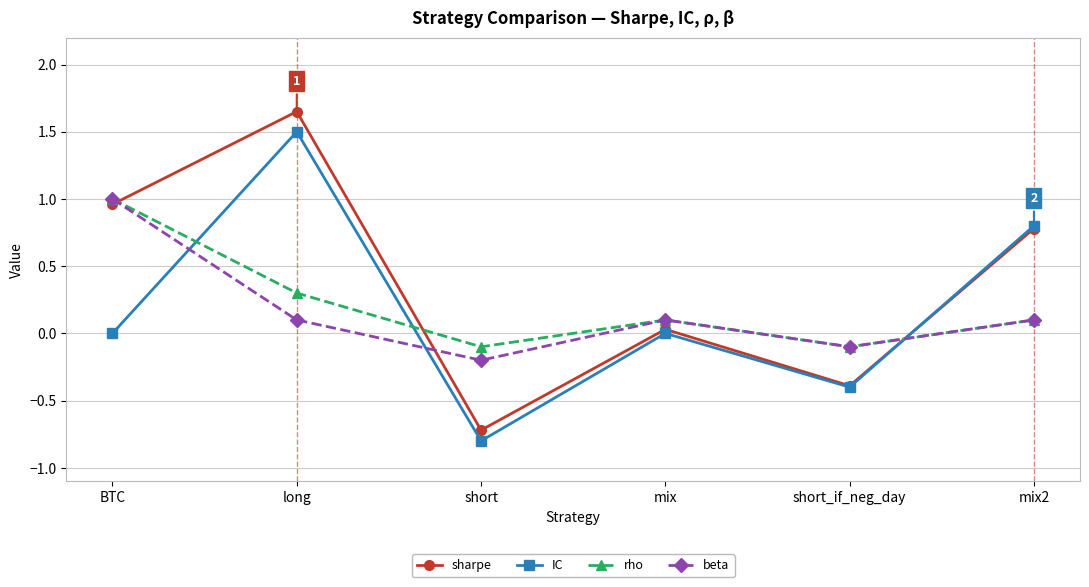

Which series has the largest range (max minus min)?

sharpe